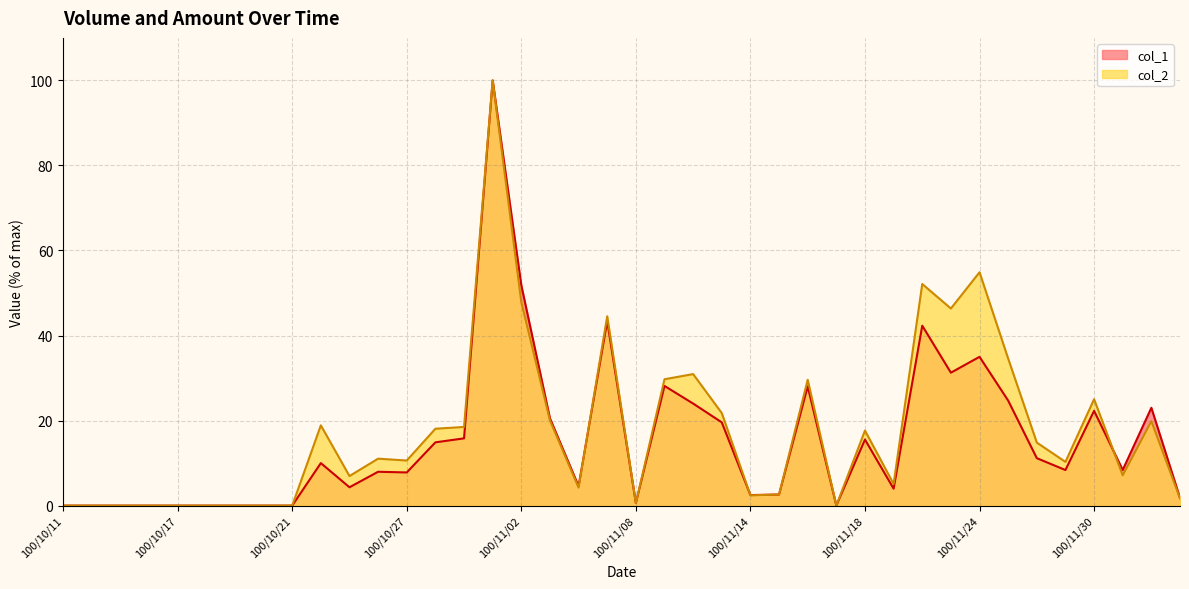

What is the difference between the highest and lowest values at 100/11/04?

0.3